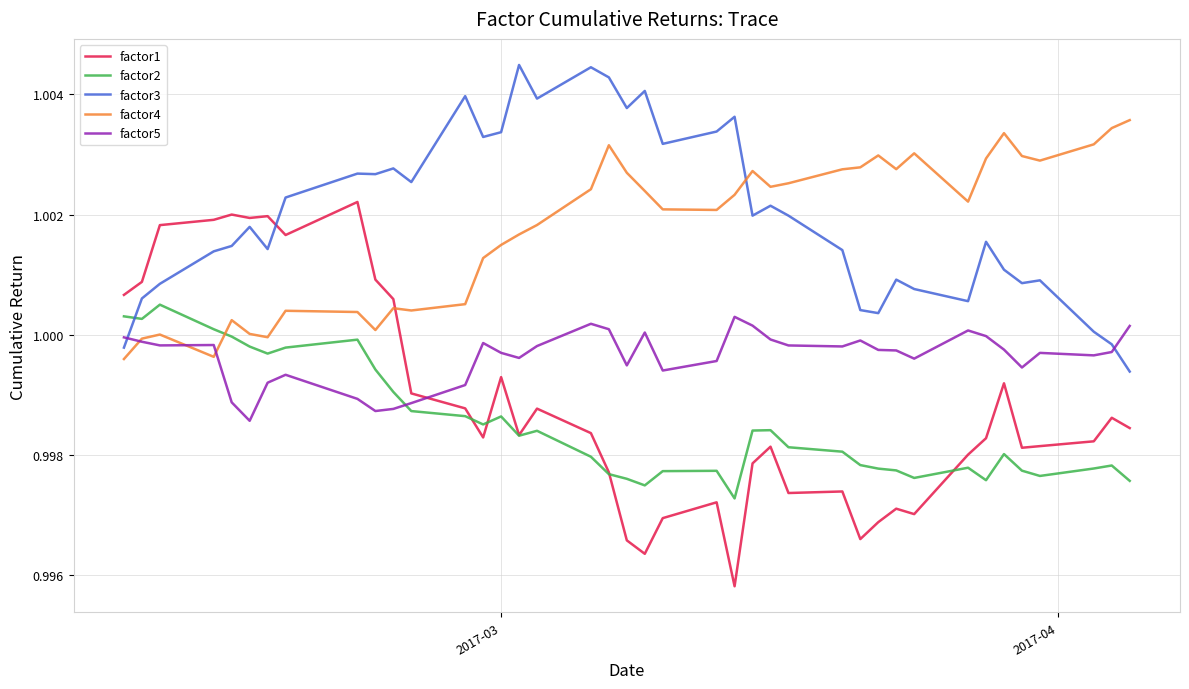

Which series has the widest spread of values?

factor1